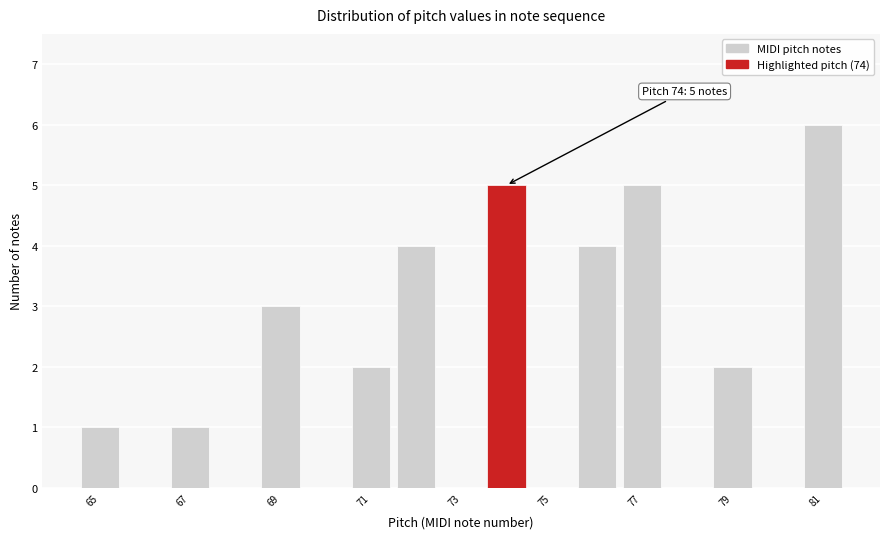

Over which range of the x-axis is the bar tallest?

80.5 to 81.5